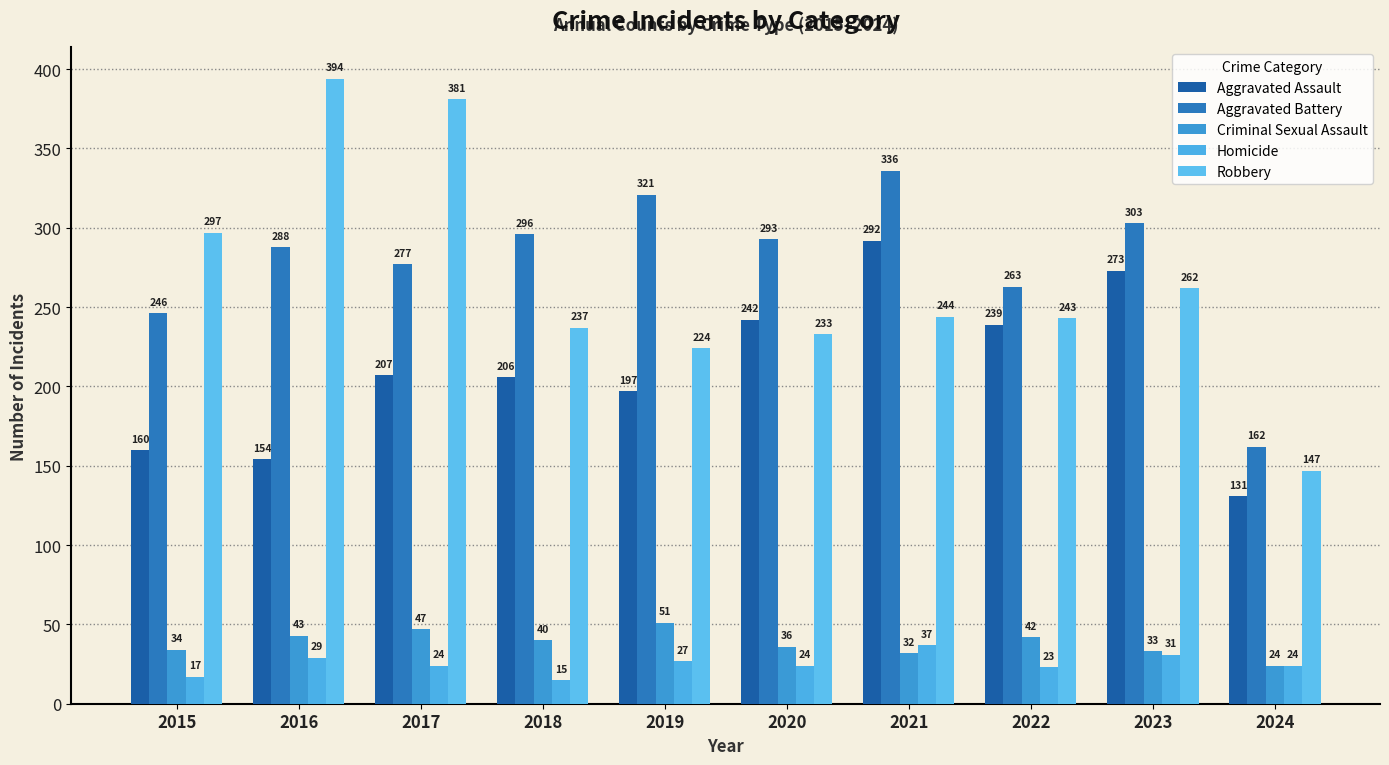

Which series changed the most between 2019 and 2021?

Aggravated Assault